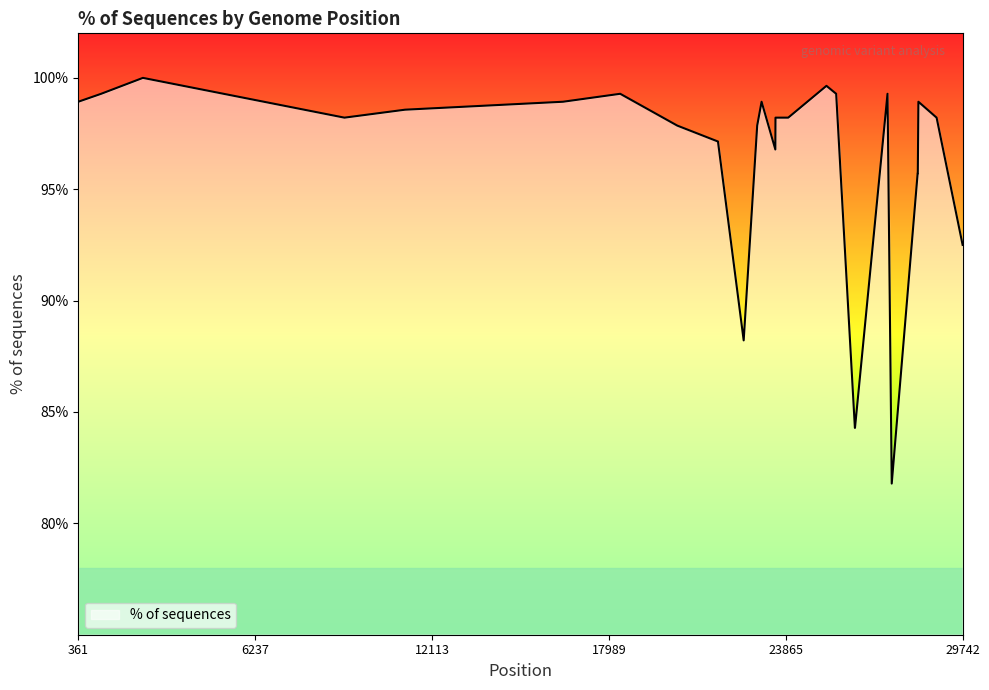

At which category does the chart reach its minimum across all series?

27387